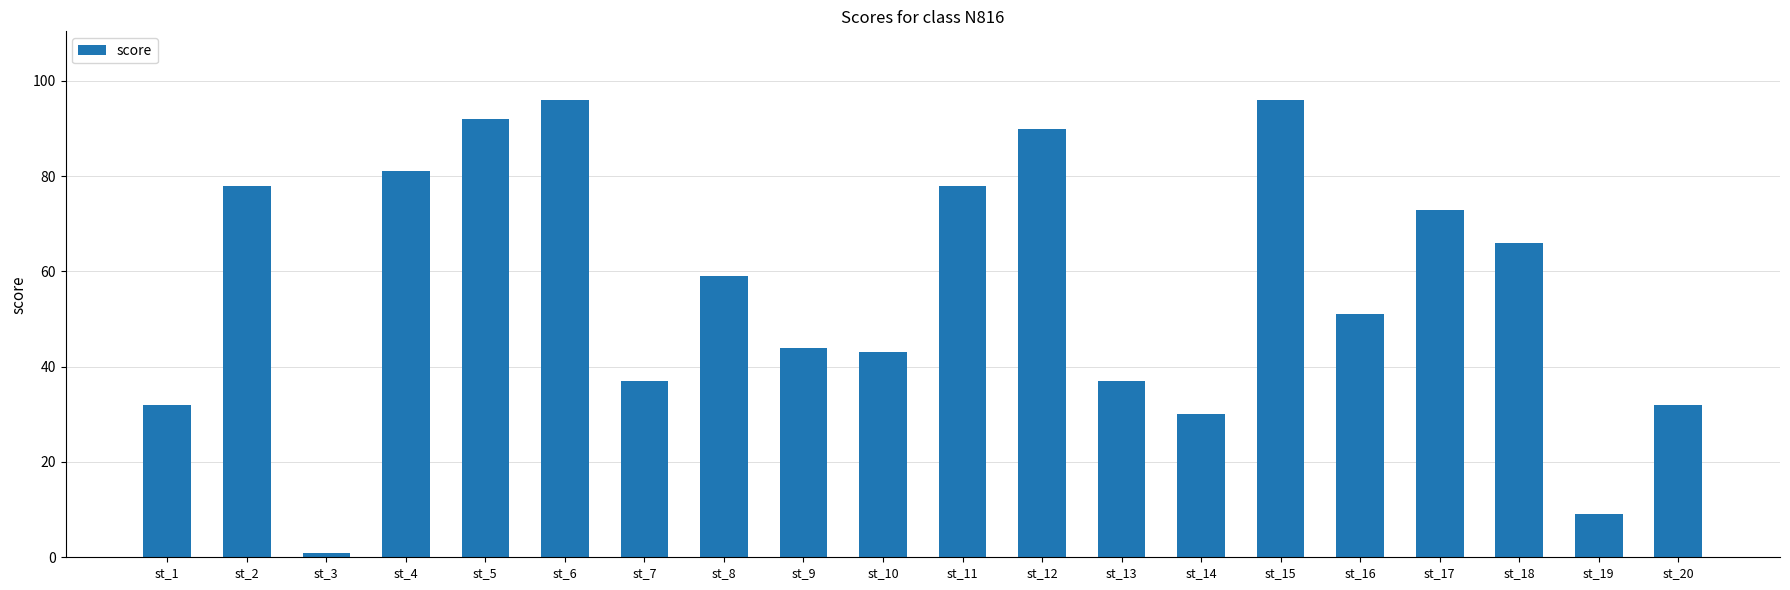

Reading left to right, list all the values displayed in this chart.

32	78	1	81	92	96	37	59	44	43	78	90	37	30	96	51	73	66	9	32